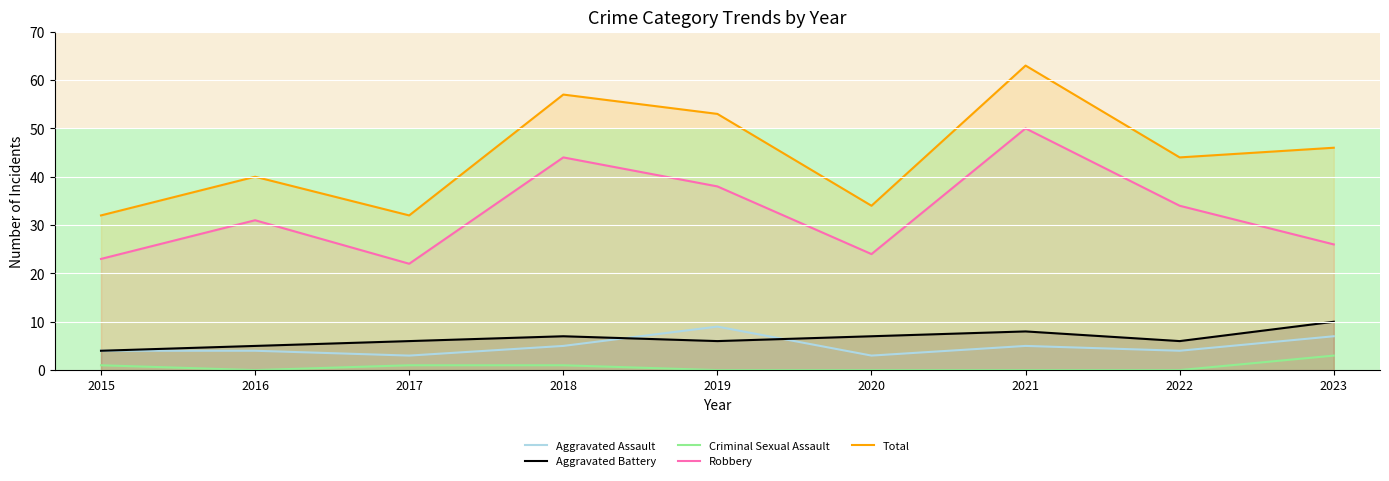

What is the difference between the Aggravated Battery values at 2021 and 2022?

2